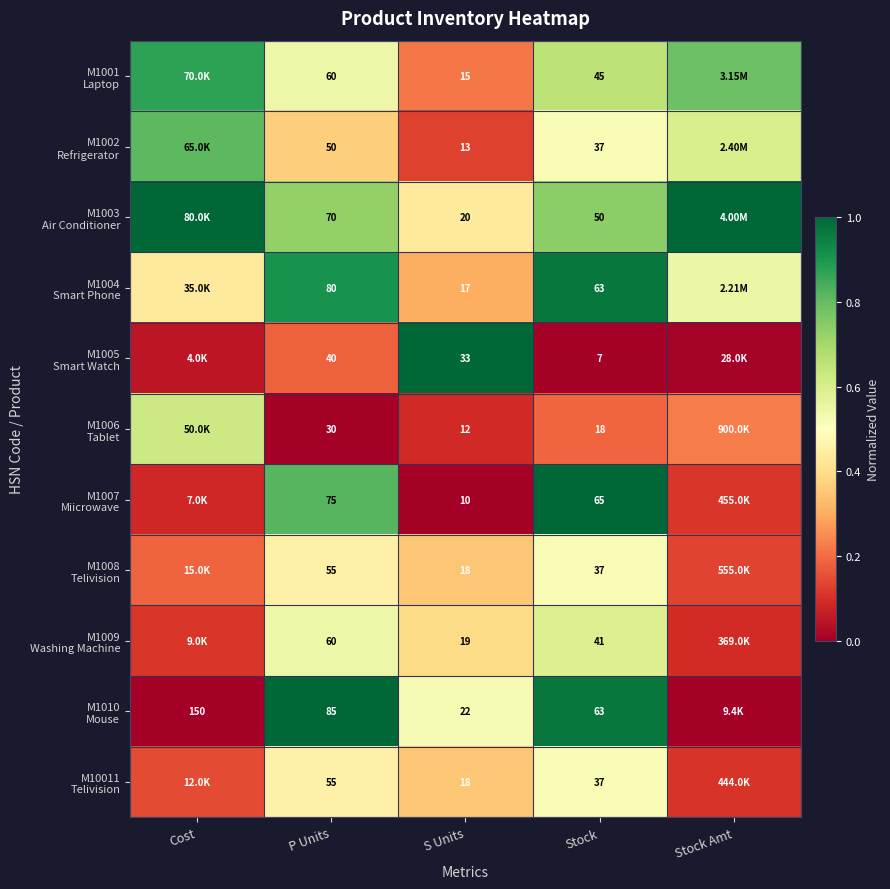

At which label is M1001 Laptop closest to 0?

S Units